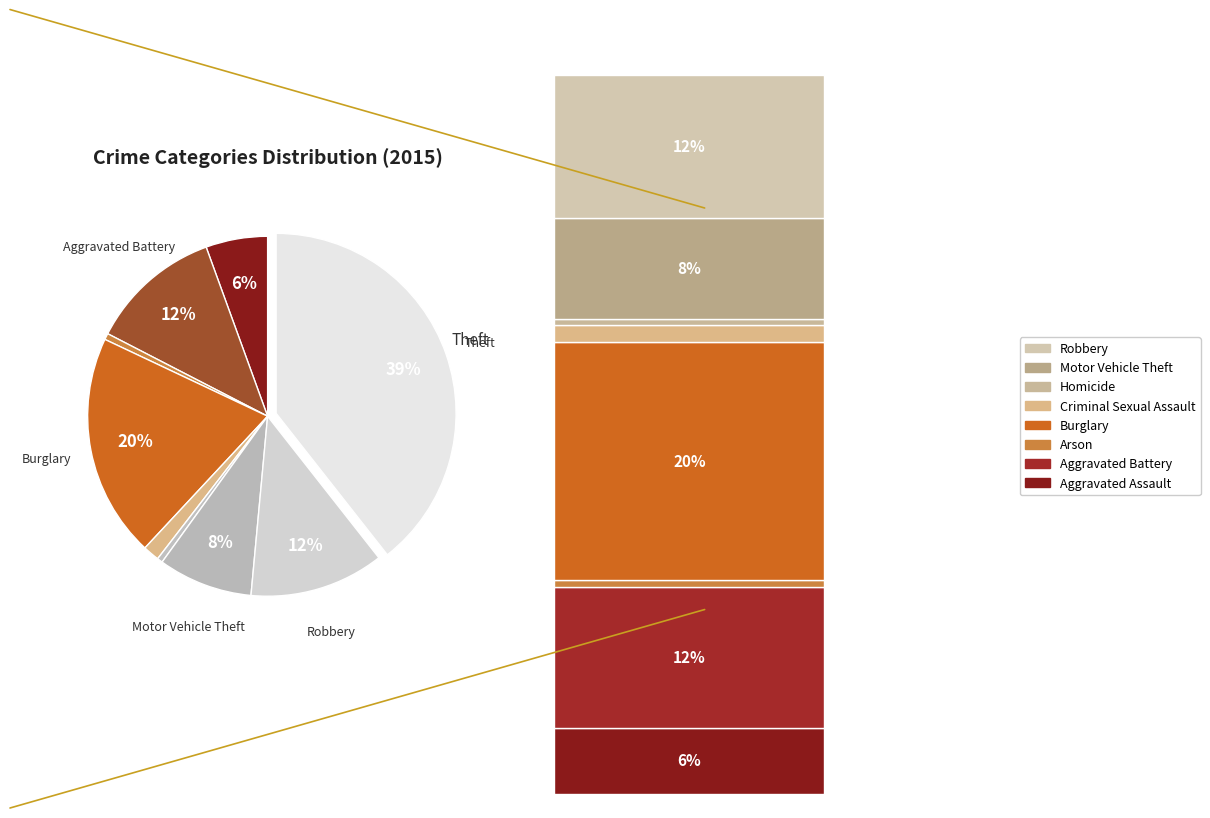

Is there a majority slice in this chart?

No